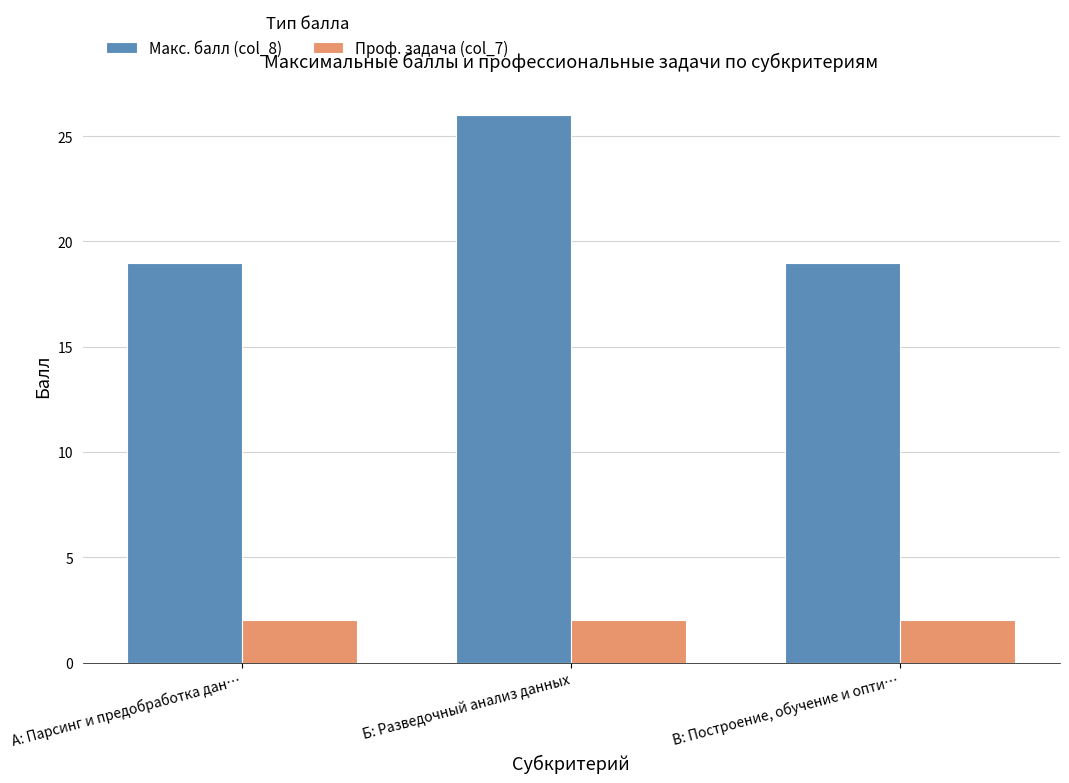

Which series changed the most between А: Парсинг и предобработка дан… and Б: Разведочный анализ данных?

Макс. балл (col_8)